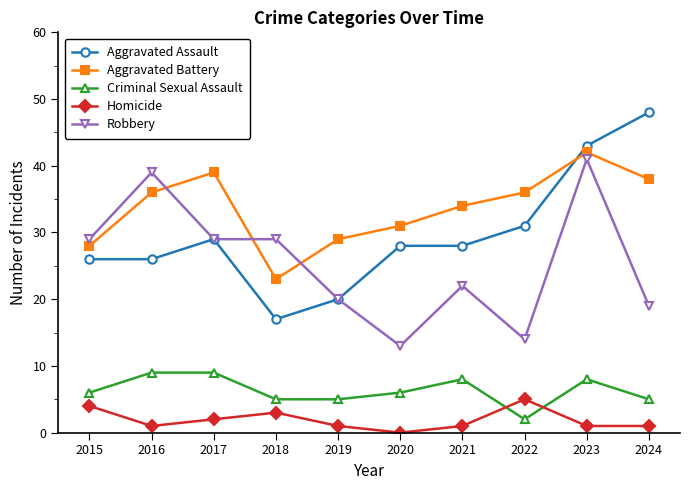

Read the Criminal Sexual Assault value at 2023.

8